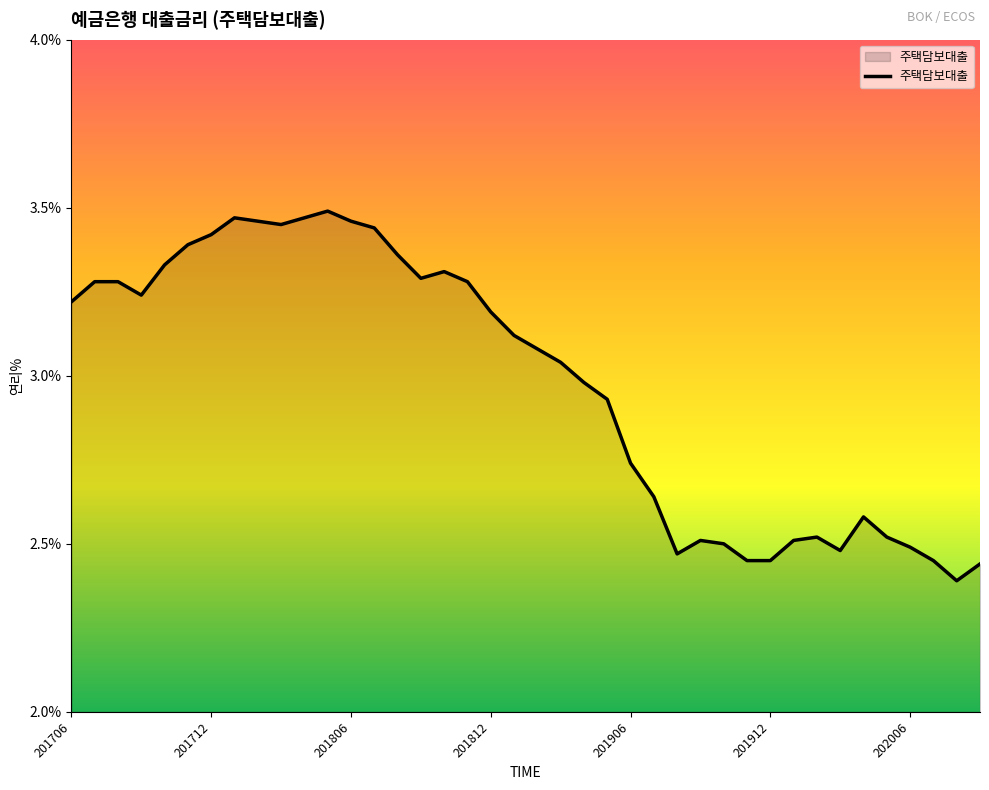

True or false: the data has more than 1 interior local peaks.

True